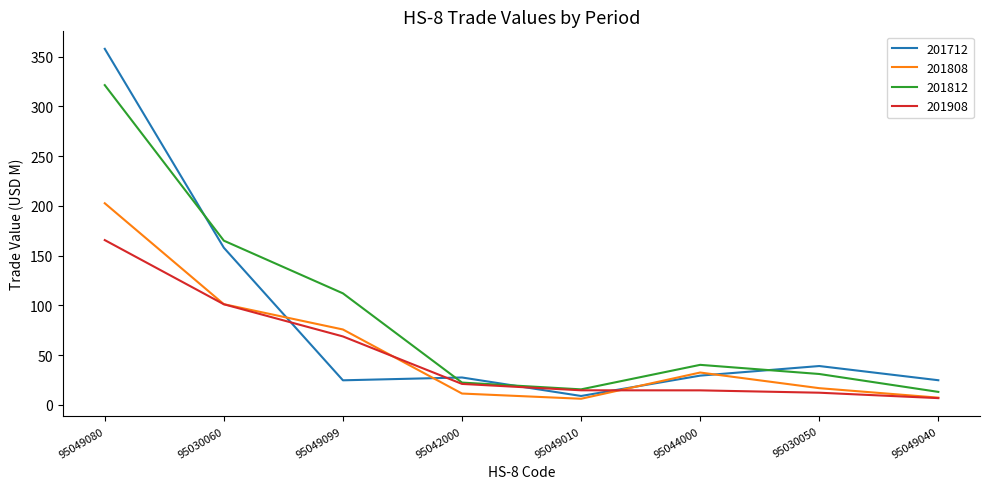

Where is the first local minimum for 201808?

95049010